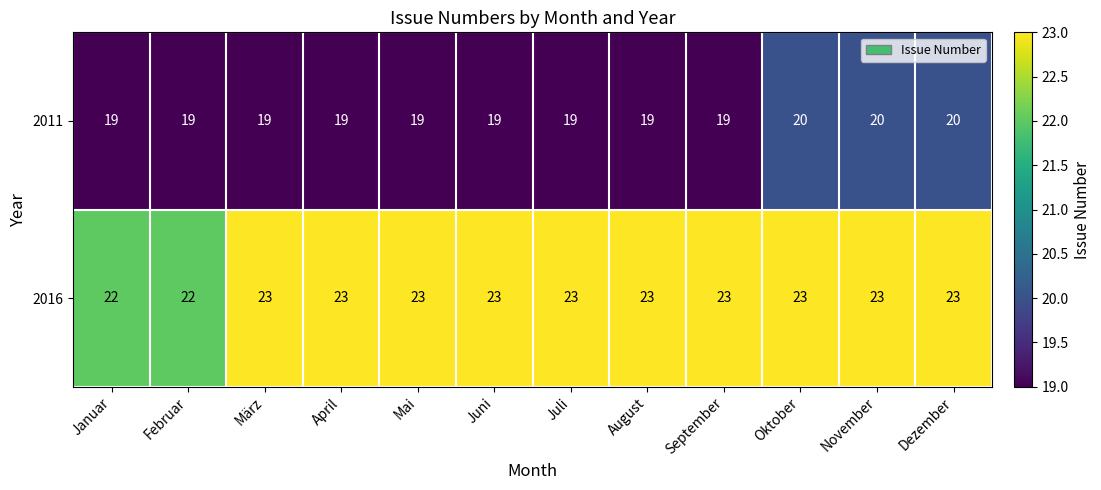

Which series has the largest total across all categories?

2016